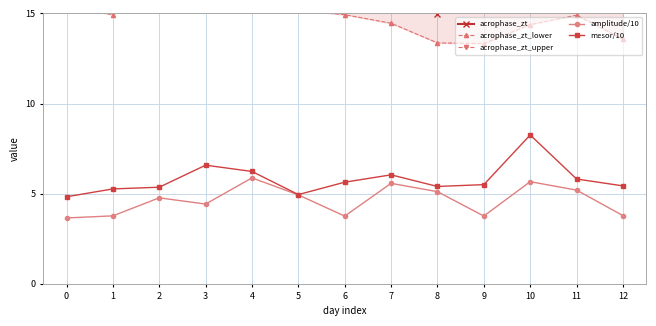

True or false: mesor/10 and acrophase_zt_upper intersect in this chart.

False